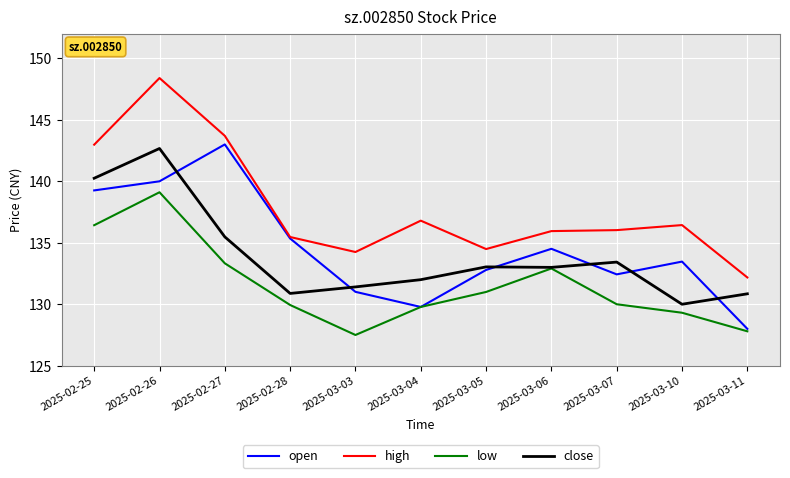

How many categories are shown in the chart?

11